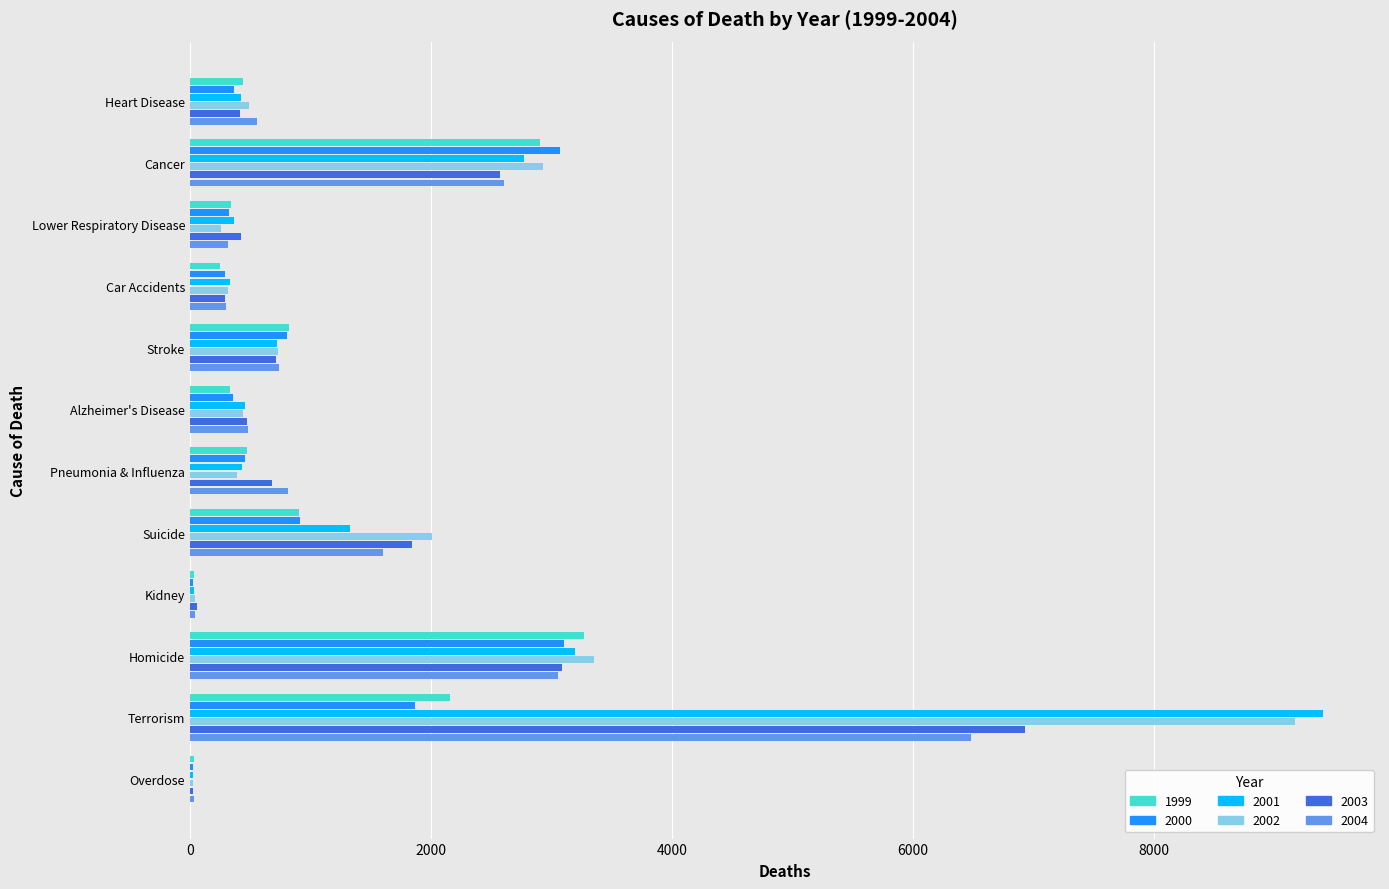

The 1999 series shows 2156 at Terrorism. True or false?

True